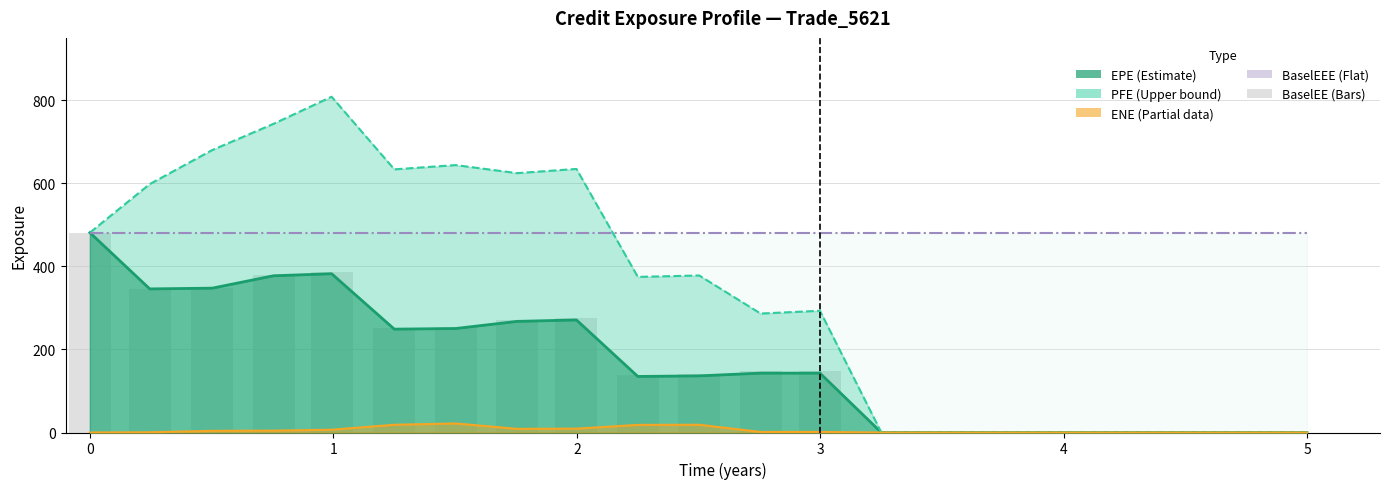

True or false: BaselEE has a value of 32.4 at 11.

False